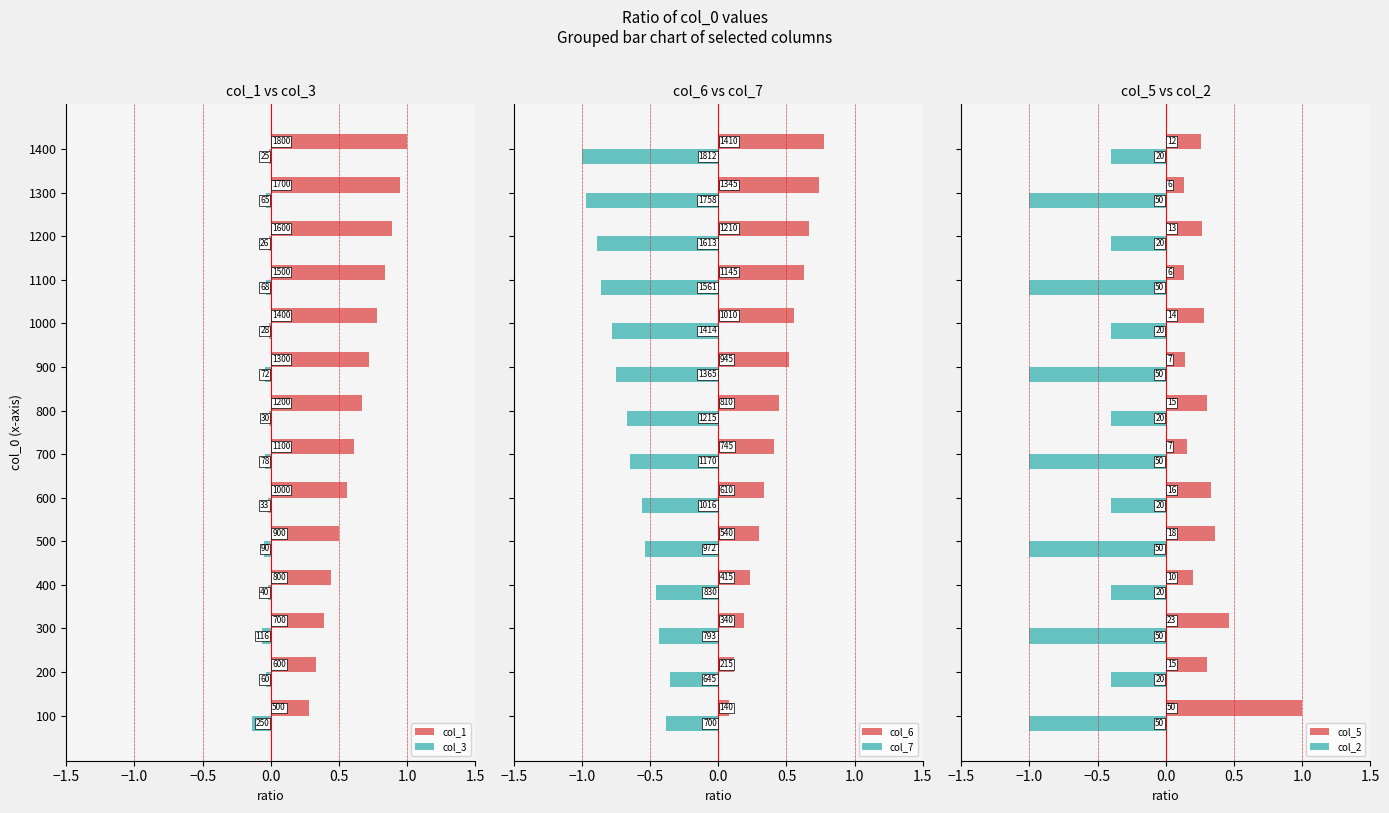

What is the value of the col_1 bar at the 9th from the left?

0.7